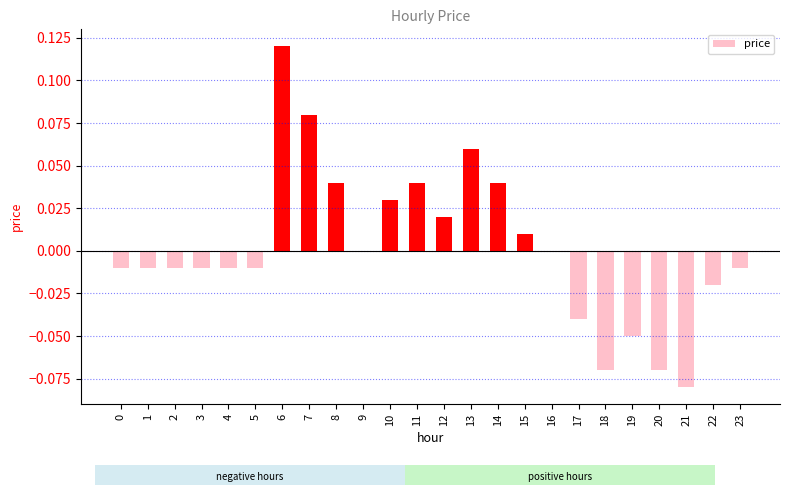

Between 3 and 10, which is larger?

10